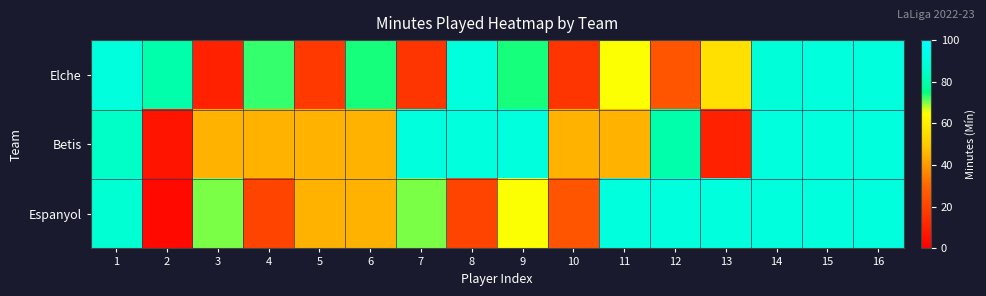

Which series has the widest spread of values?

Espanyol